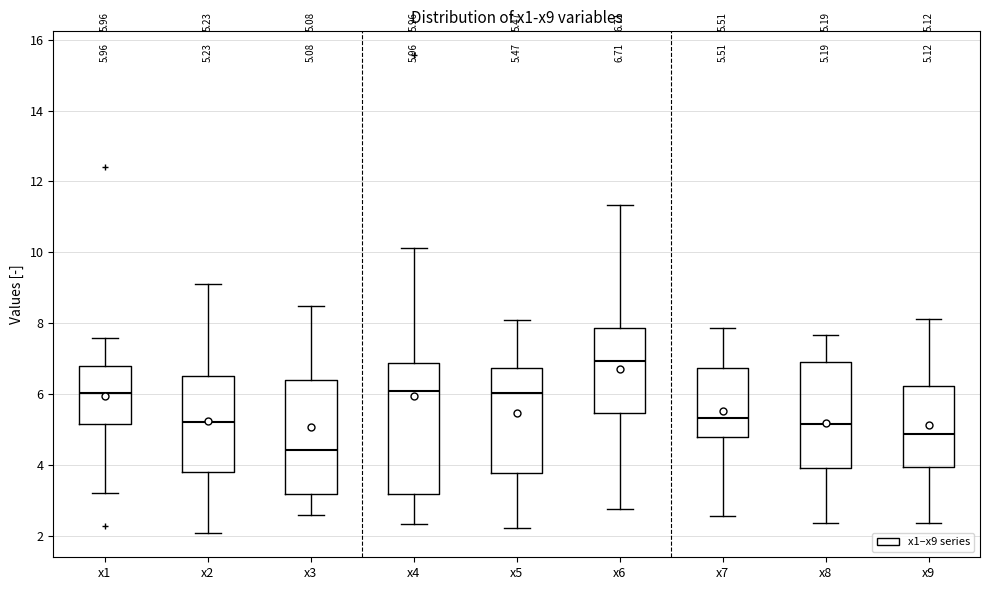

Which box is the tallest, from its lower edge to its upper edge?

x4